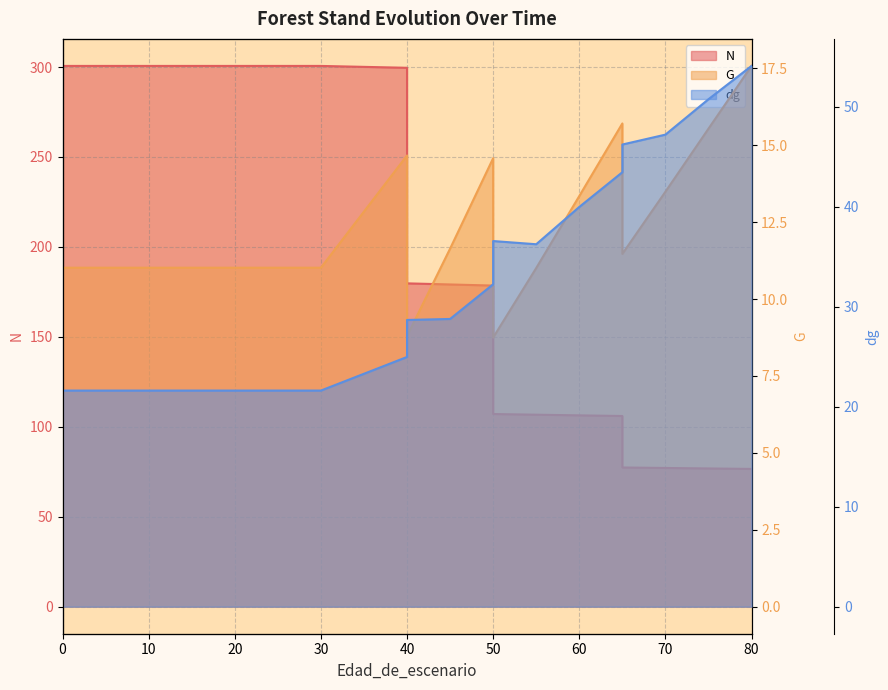

Rank the series at 70 from highest to lowest value.

N, dg, G